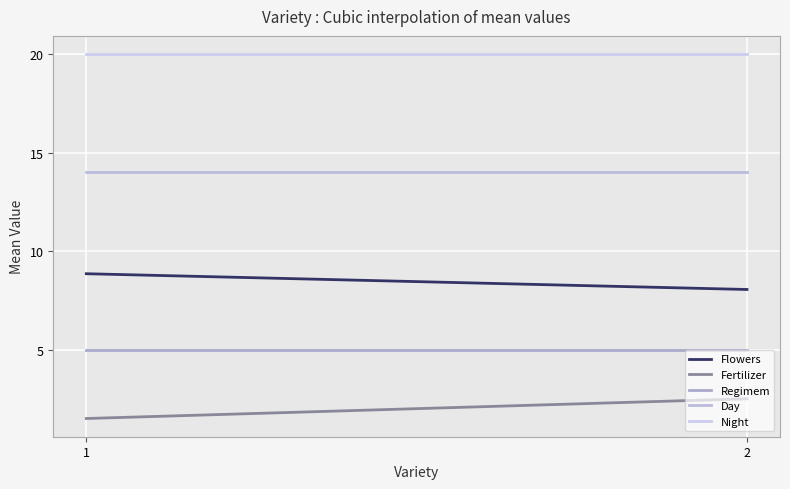

What is the average value of the Fertilizer series?

2.0